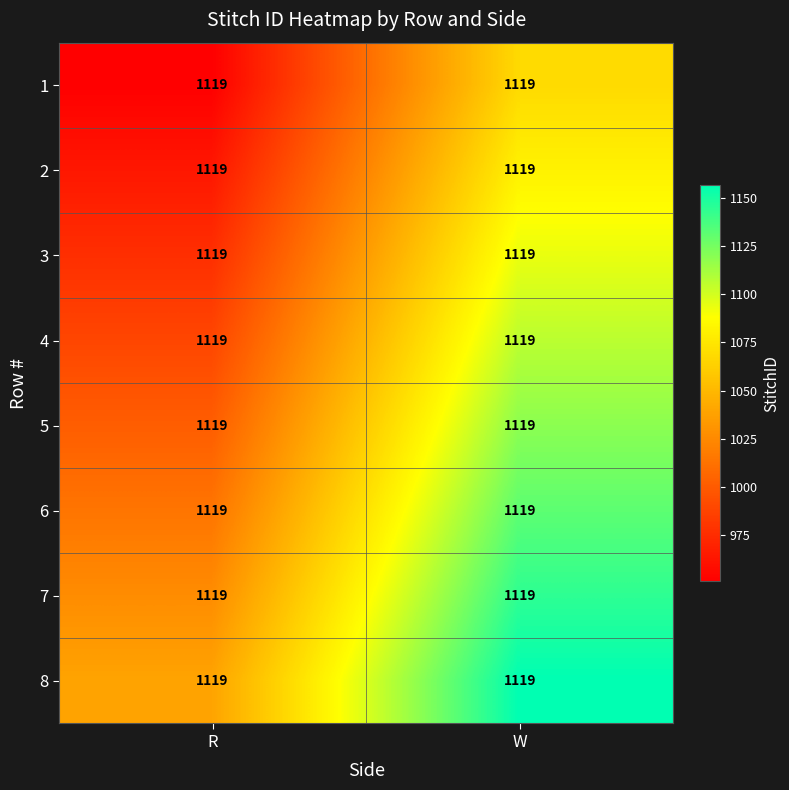

Between W and R, which is larger?

W